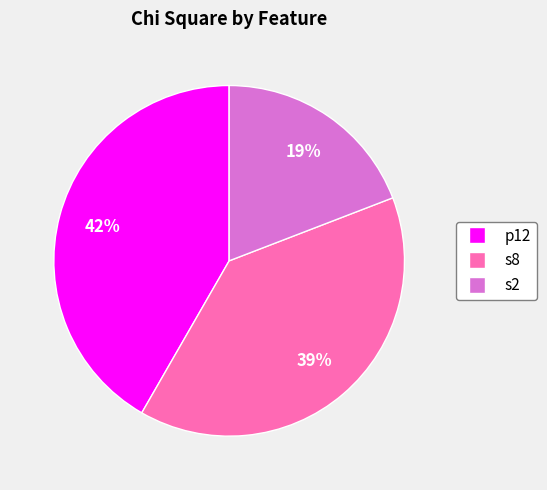

What is the ratio of the value at s2 to the value at s8?

0.5